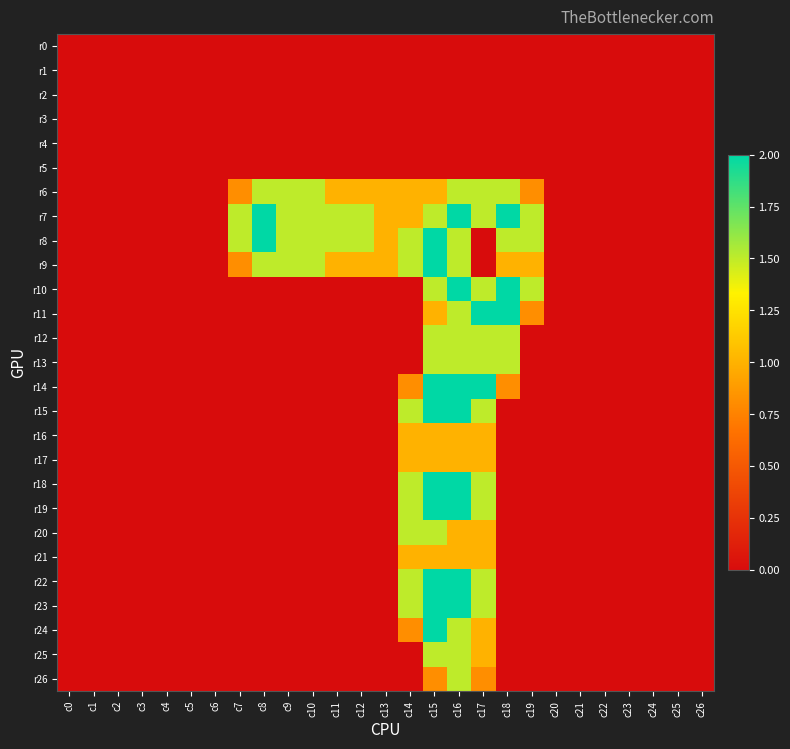

At c17, list the series in order from largest to smallest.

r11, r14, r6, r7, r10, r12, r13, r15, r18, r19, r22, r23, r16, r17, r20, r21, r24, r25, r26, r0, r1, r2, r3, r4, r5, r8, r9